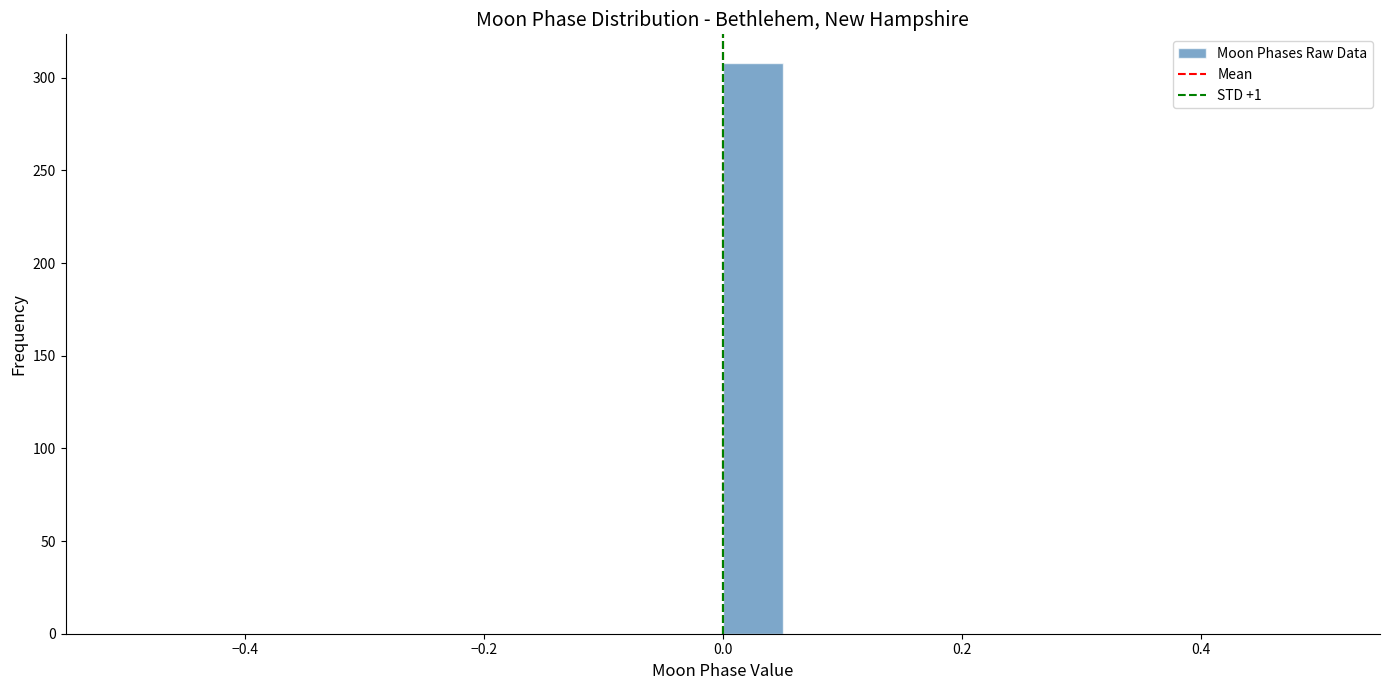

Around what value on the x-axis is the tallest bar? Give the approximate position of its centre, as read against the axis.

0.02